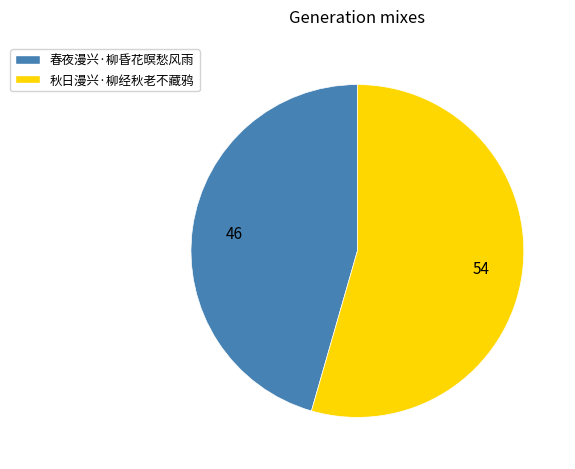

True or false: 春夜漫兴·柳昏花暝愁风雨 accounts for 46% of the total.

True